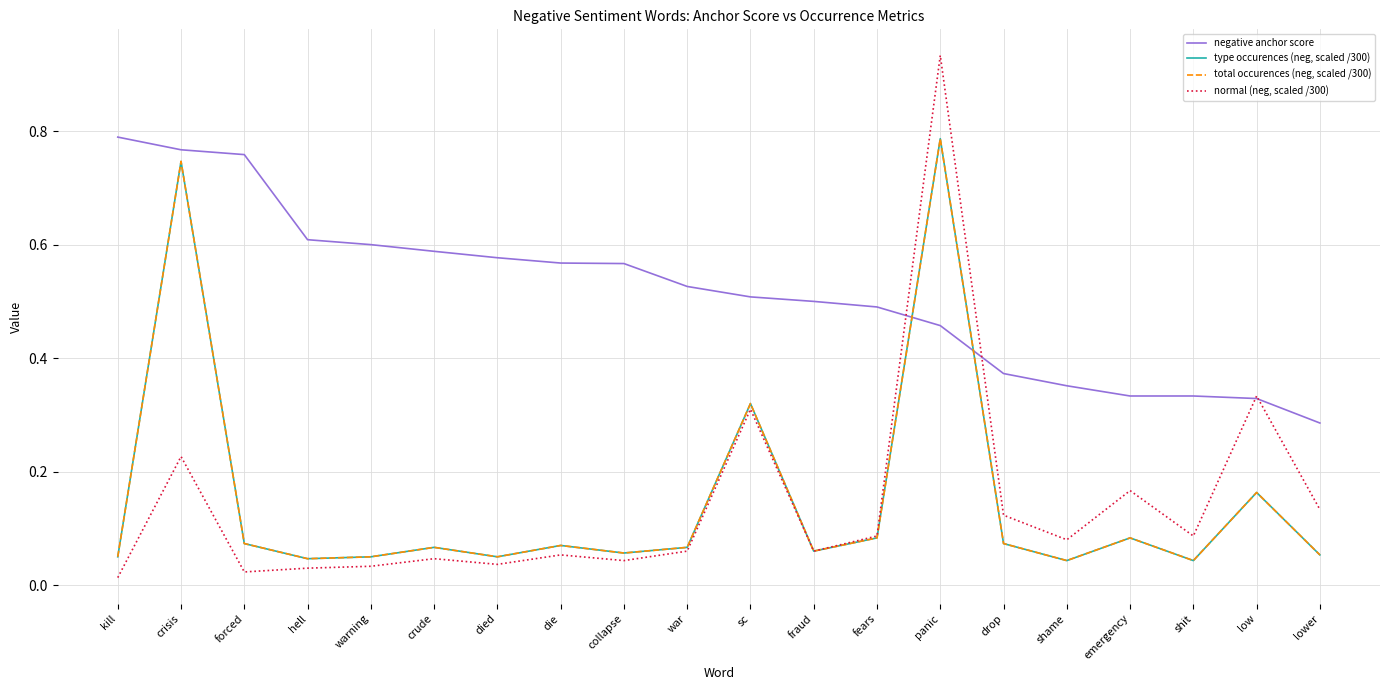

Is this an area chart (filled region under the line)?

No